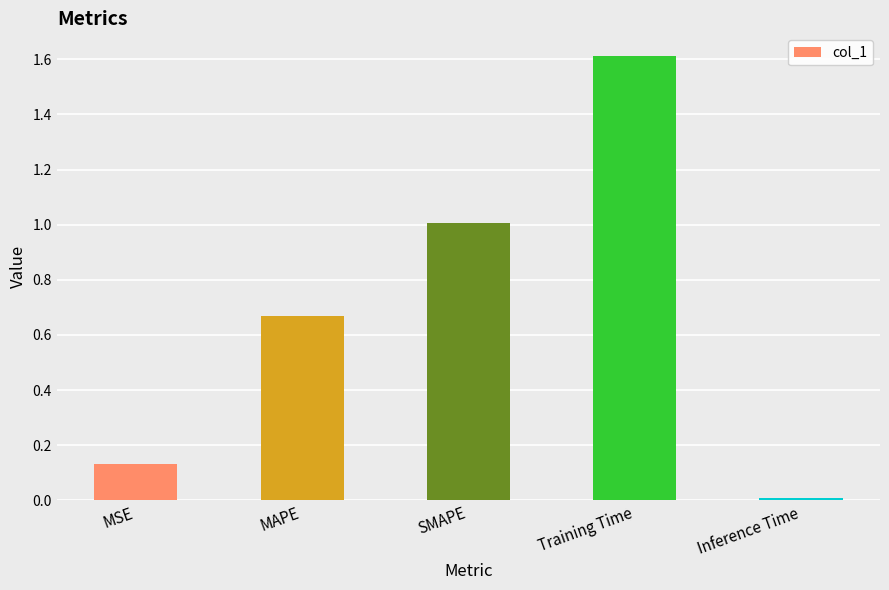

At which label is the value closest to 0?

Inference Time